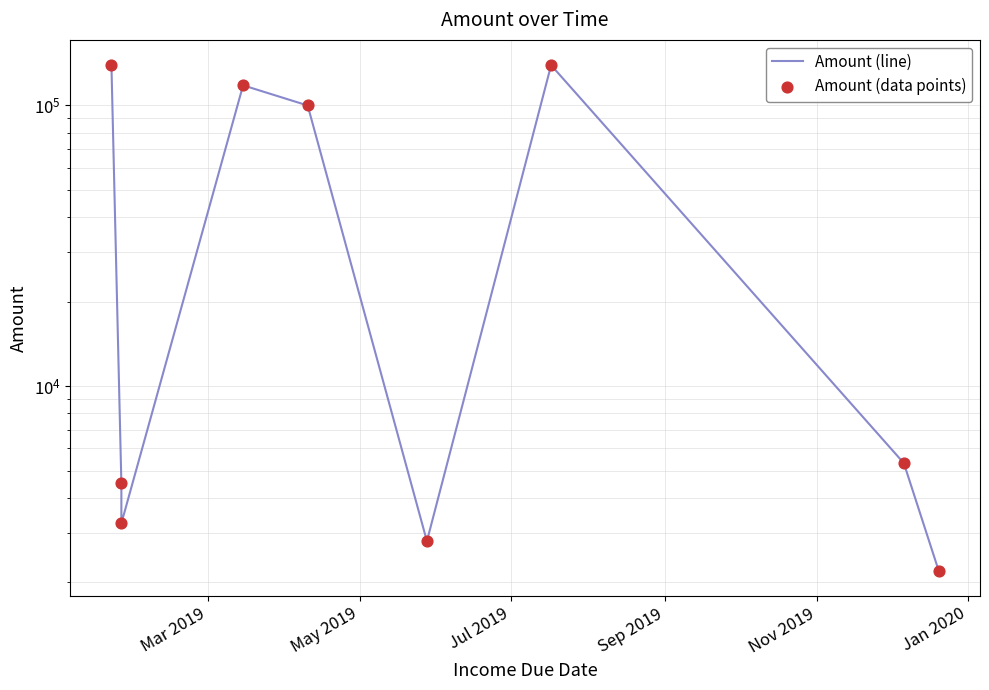

At how many categories does at least one series exceed 20641?

4